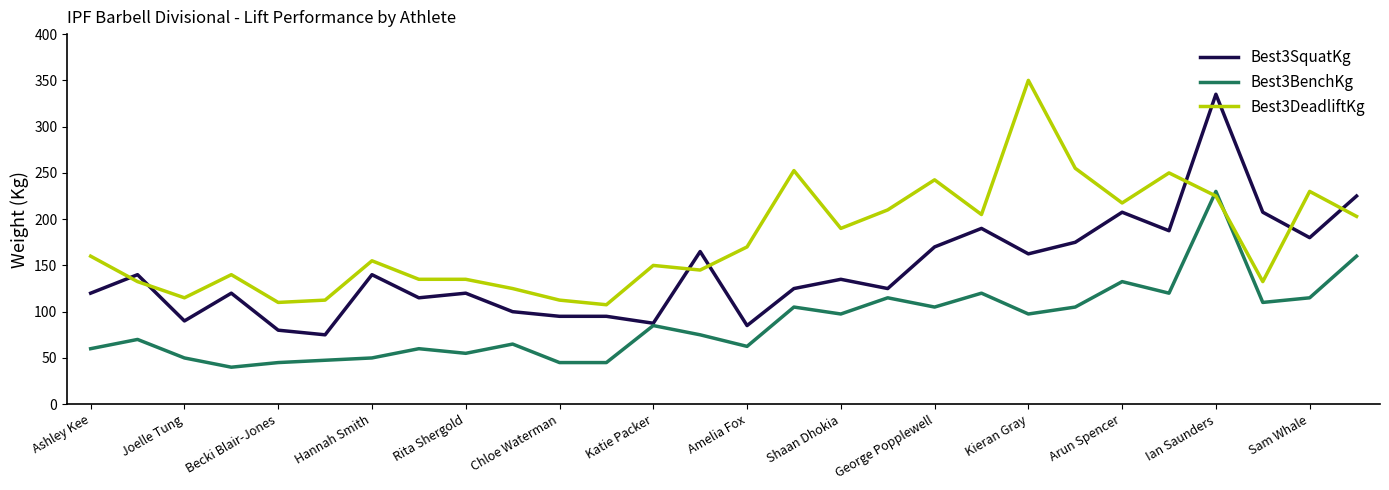

Which series has the largest total across all categories?

Best3DeadliftKg